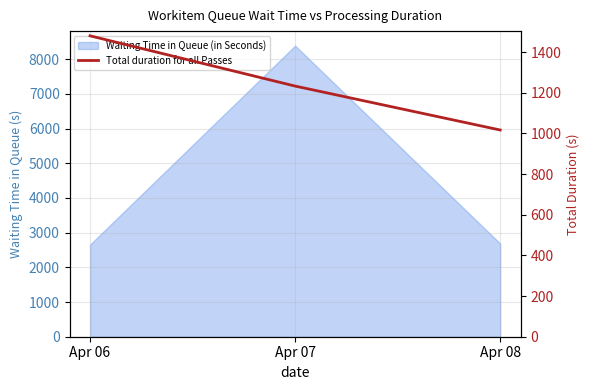

What is the value of the 1st point from the left?

1480.4